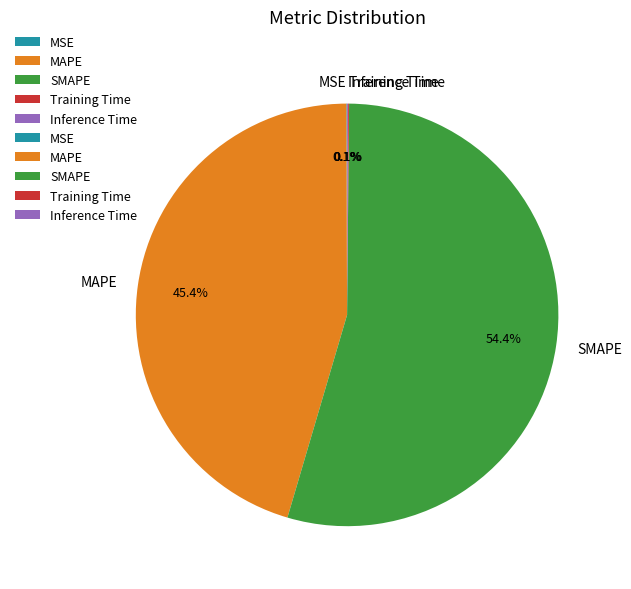

Between SMAPE and MAPE, which is larger?

SMAPE